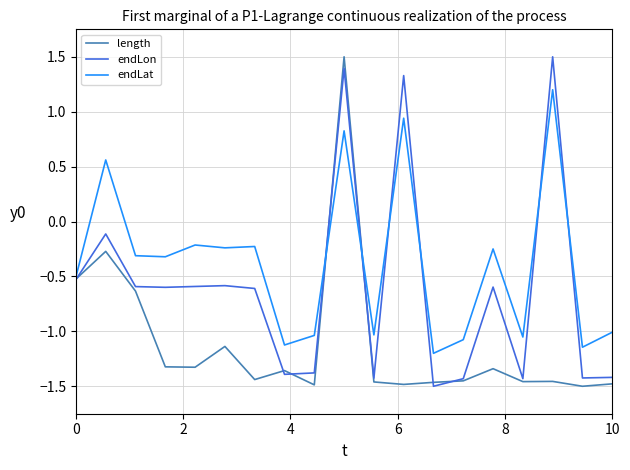

What is the maximum value for endLon?

1.5